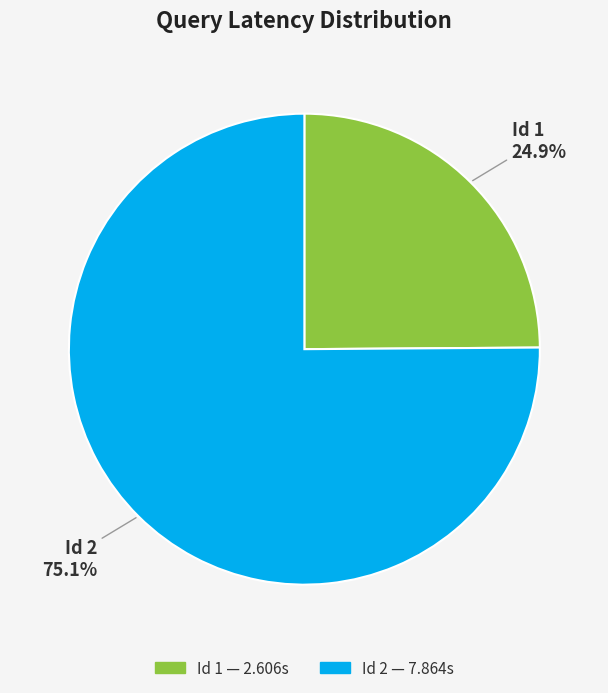

Does any single category account for the majority?

Yes